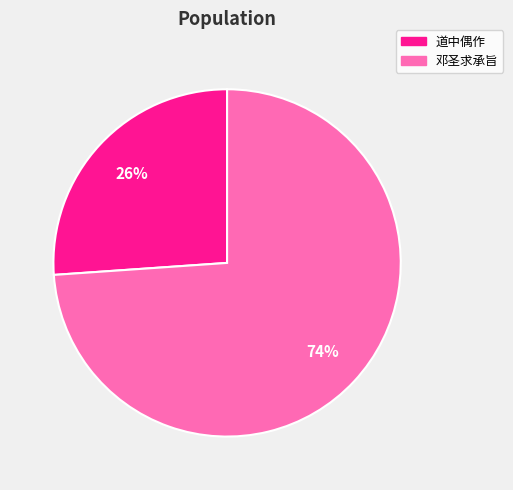

To the nearest percent, what is the average slice percentage?

50%